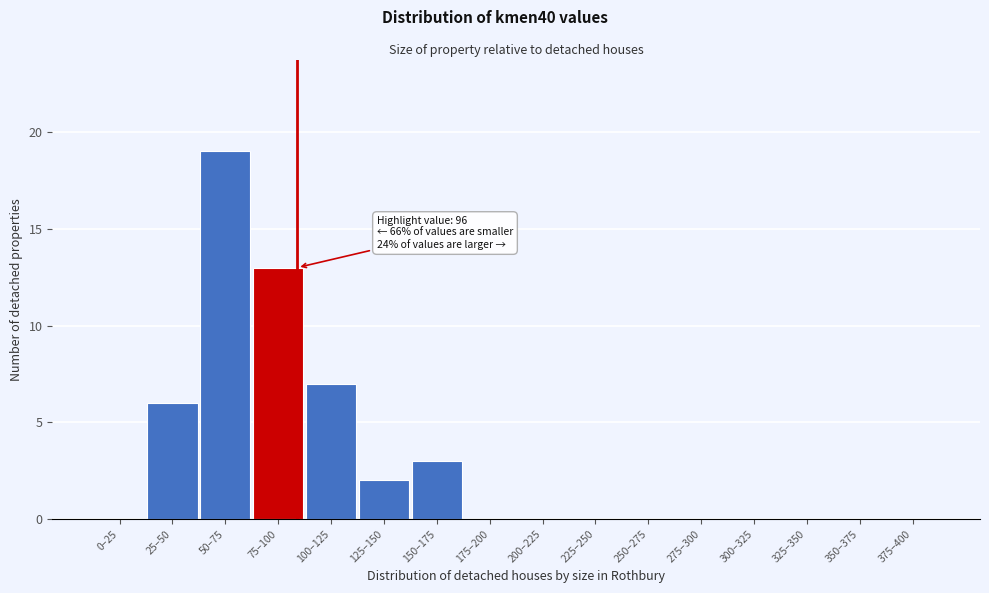

Reading right to left, transcribe all the data shown in this chart.

375–400=0	350–375=0	325–350=0	300–325=0	275–300=0	250–275=0	225–250=0	200–225=0	175–200=0	150–175=3	125–150=2	100–125=7	75–100=13	50–75=19	25–50=6	0–25=0